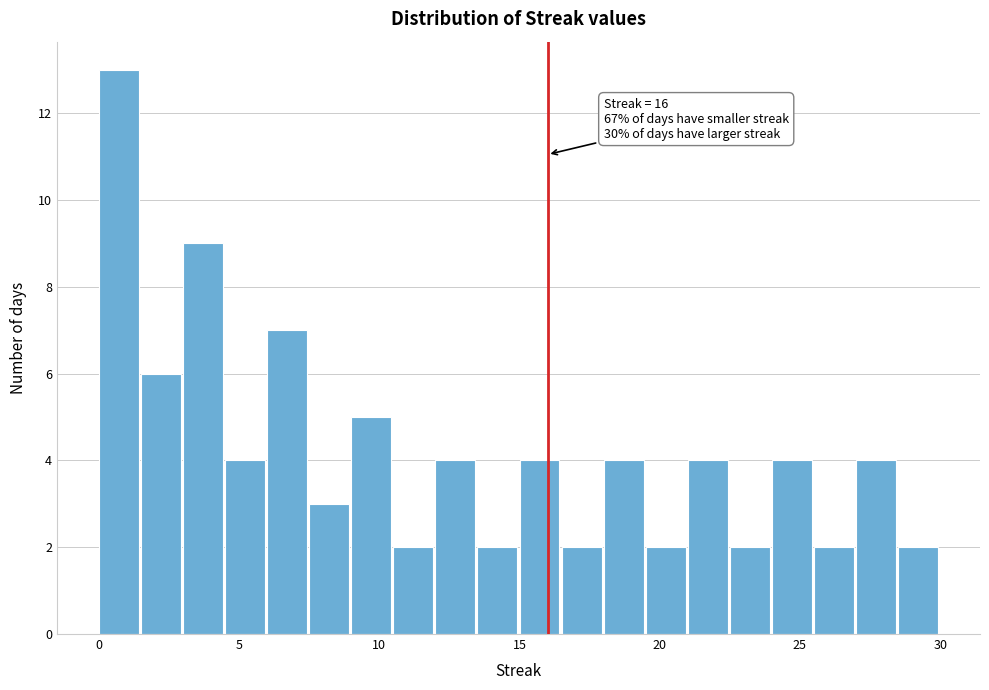

Read against the x-axis, roughly where is the centre of the tallest bar?

0.5